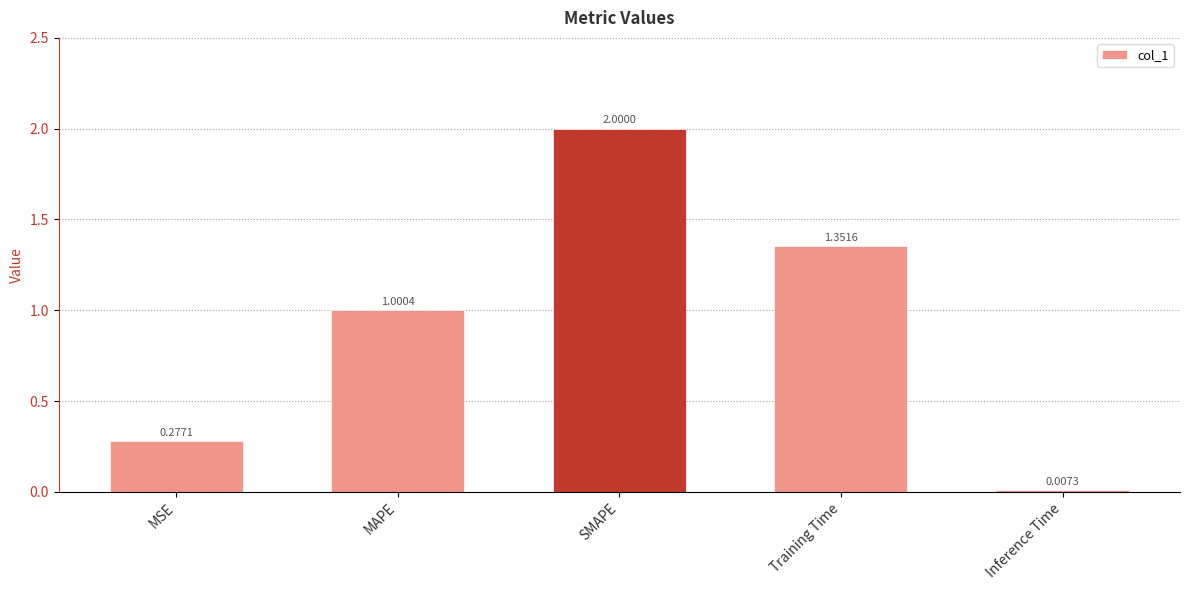

At which label is the value closest to 1?

MAPE